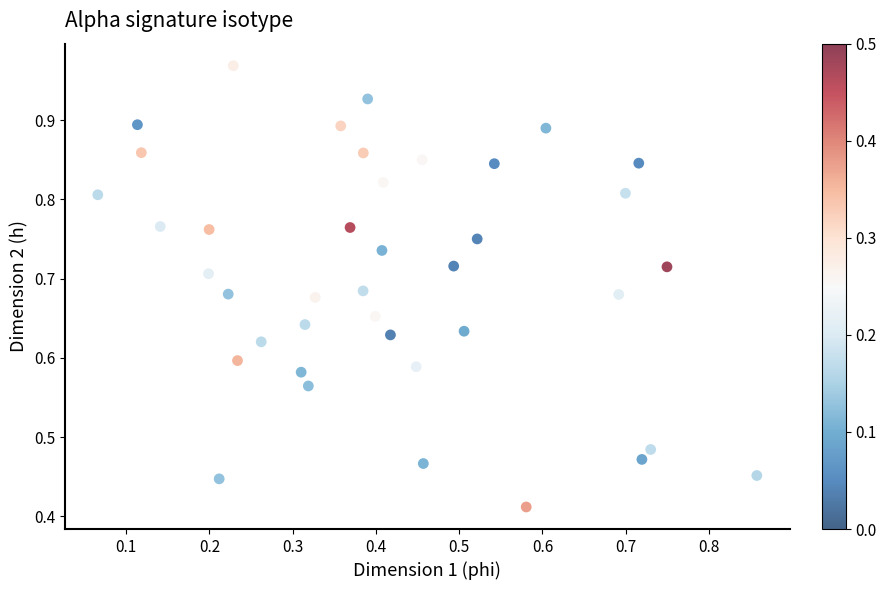

How many points are shown in the scatter plot?

40